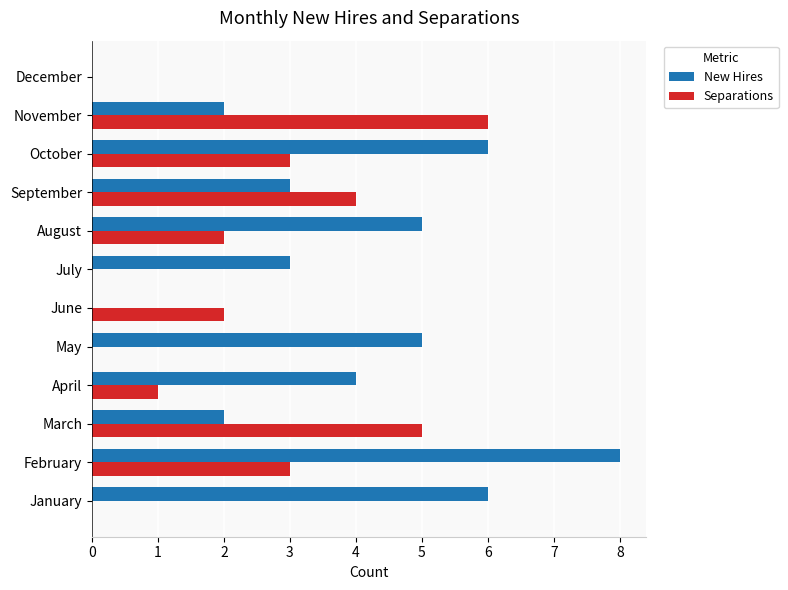

What is the maximum value for New Hires?

8